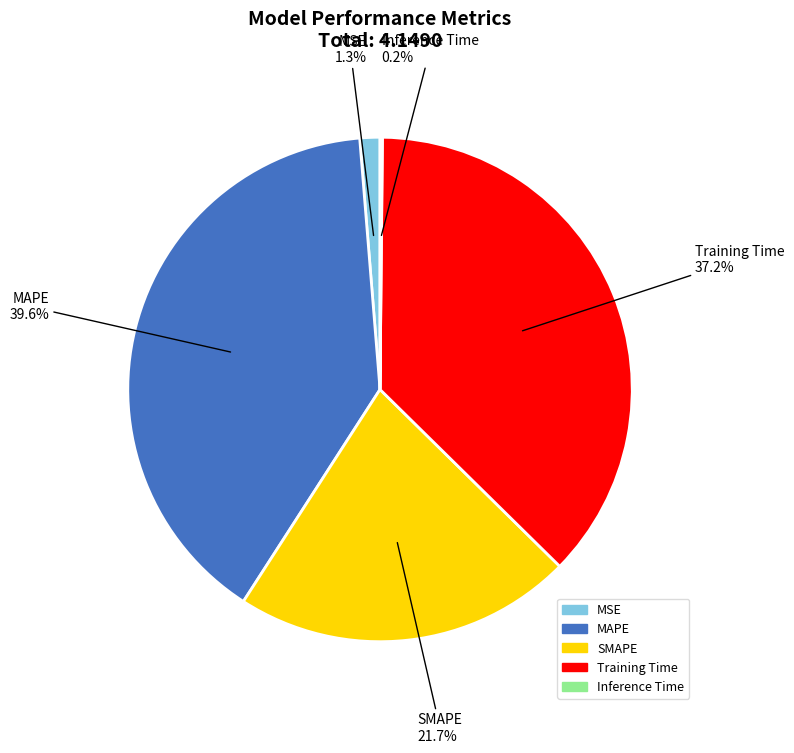

Is it true that SMAPE is 29% of the pie?

False